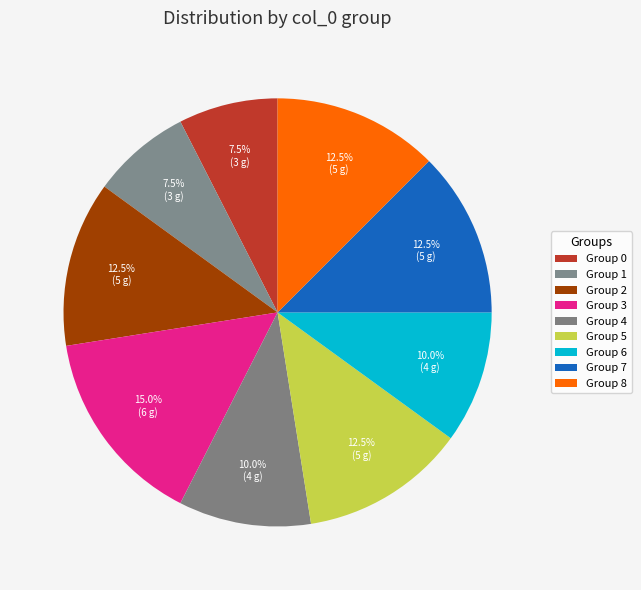

How many slices are in this pie chart?

9